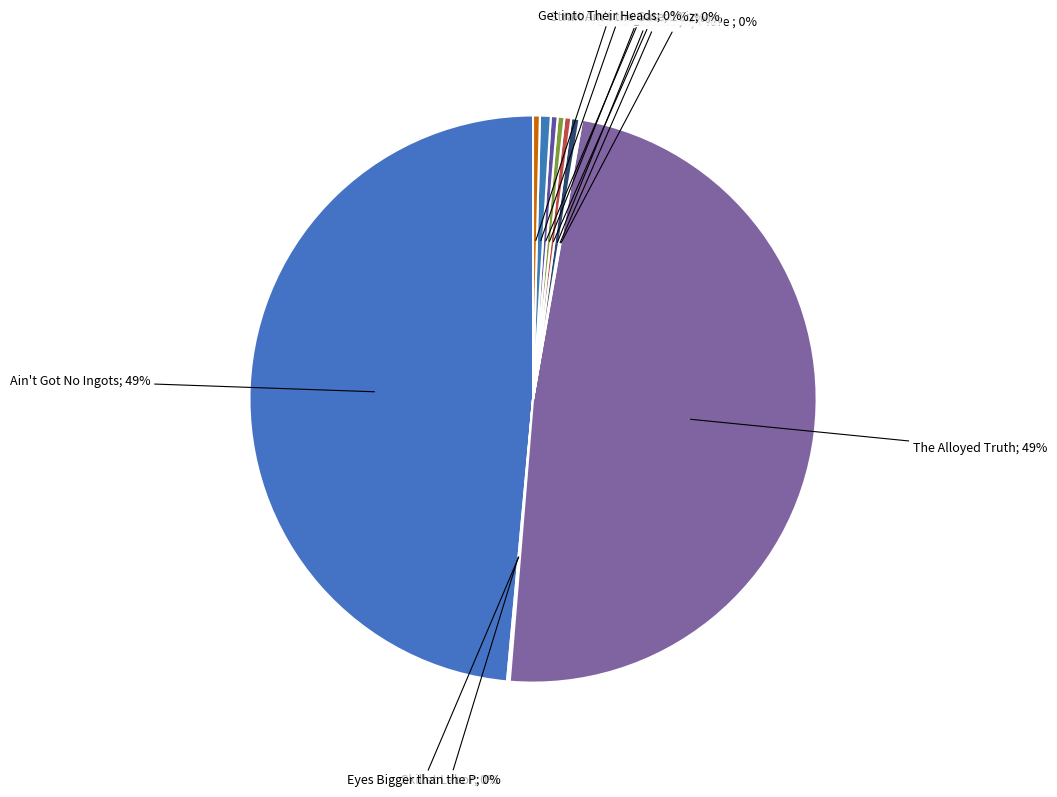

Does any single category account for the majority?

No